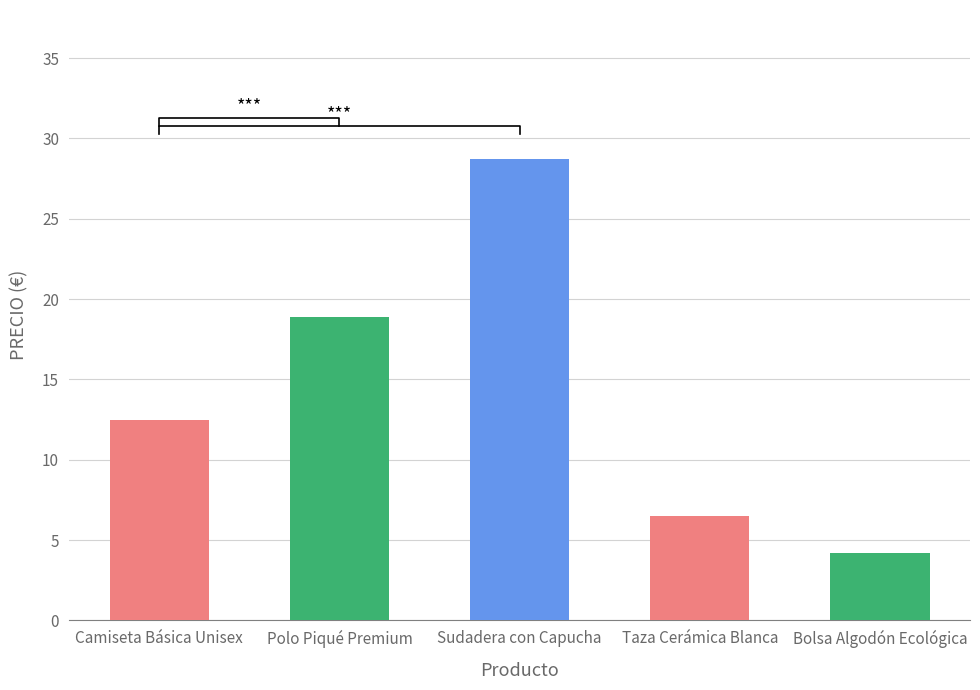

List the labels in order of value, largest first.

Sudadera con Capucha, Polo Piqué Premium, Camiseta Básica Unisex, Taza Cerámica Blanca, Bolsa Algodón Ecológica